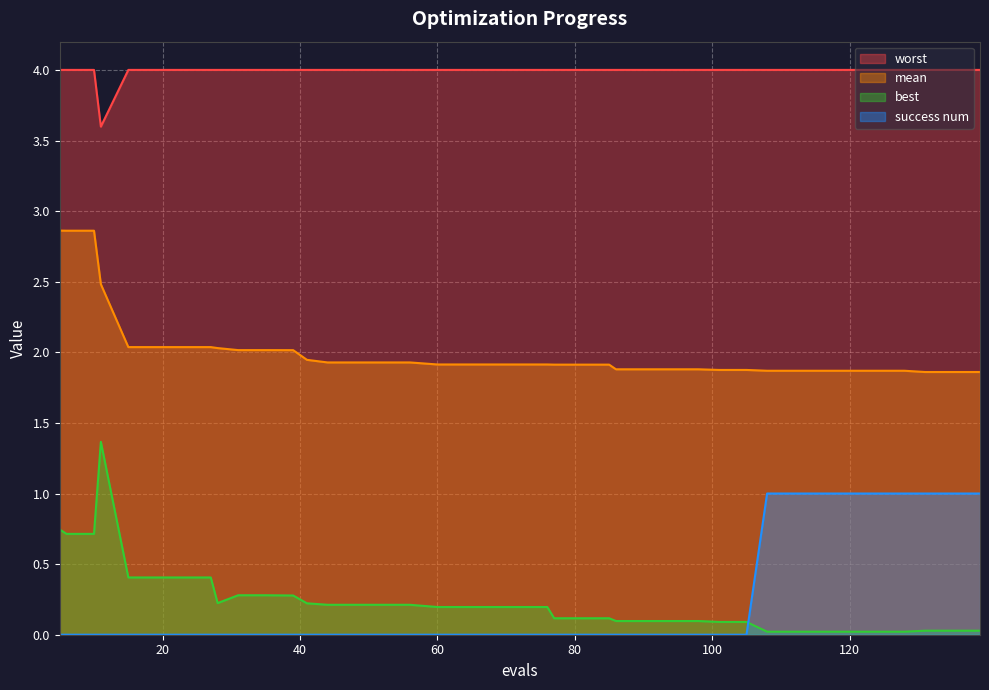

What is the value of the worst point at the 15th from the left?

4.0